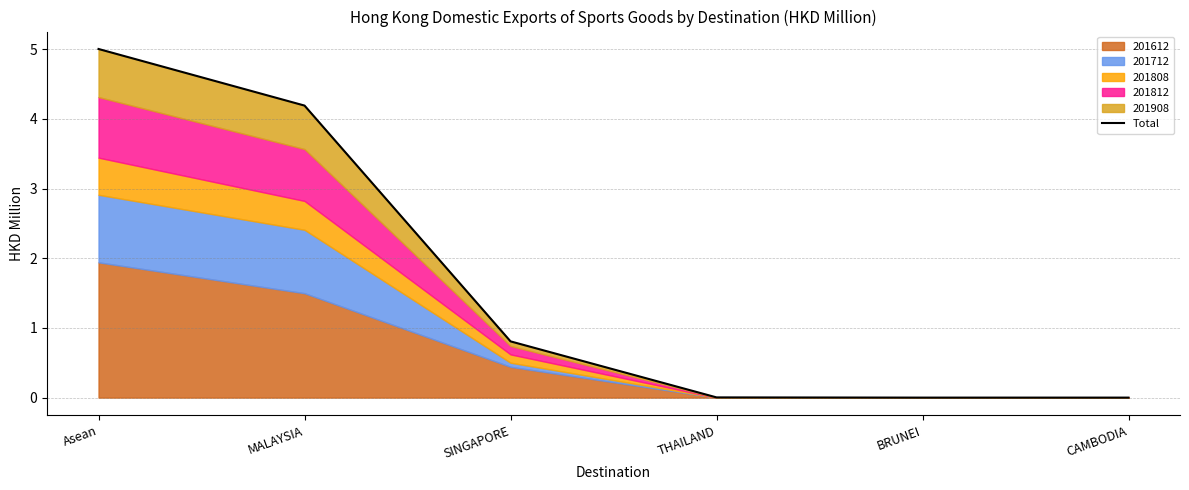

Which category has the lowest value across all series?

BRUNEI